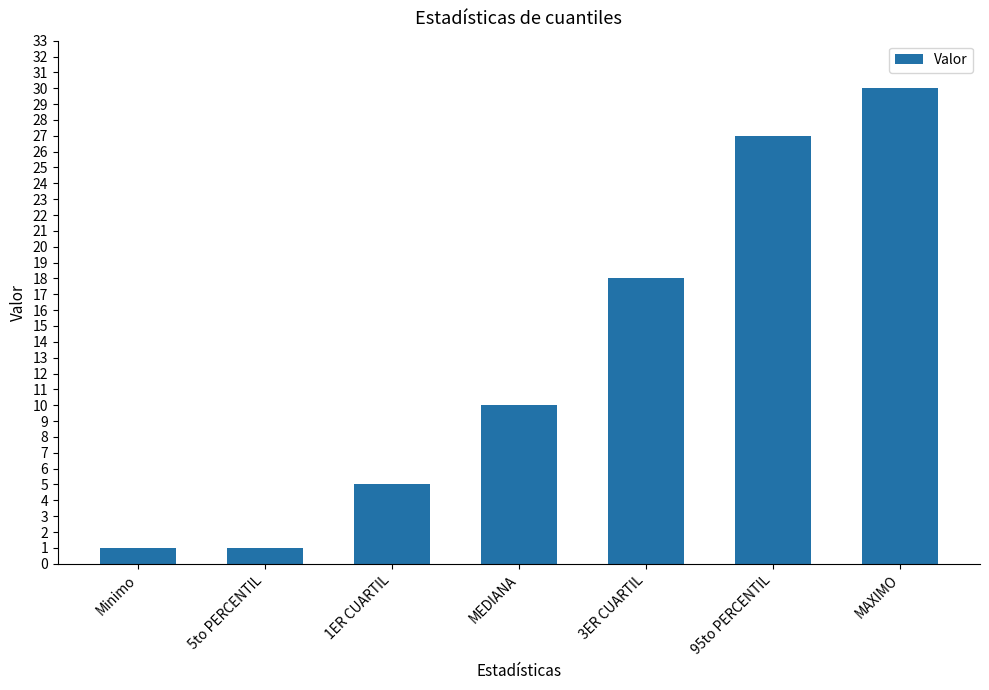

The chart shows a value of 30 at MAXIMO. True or false?

True